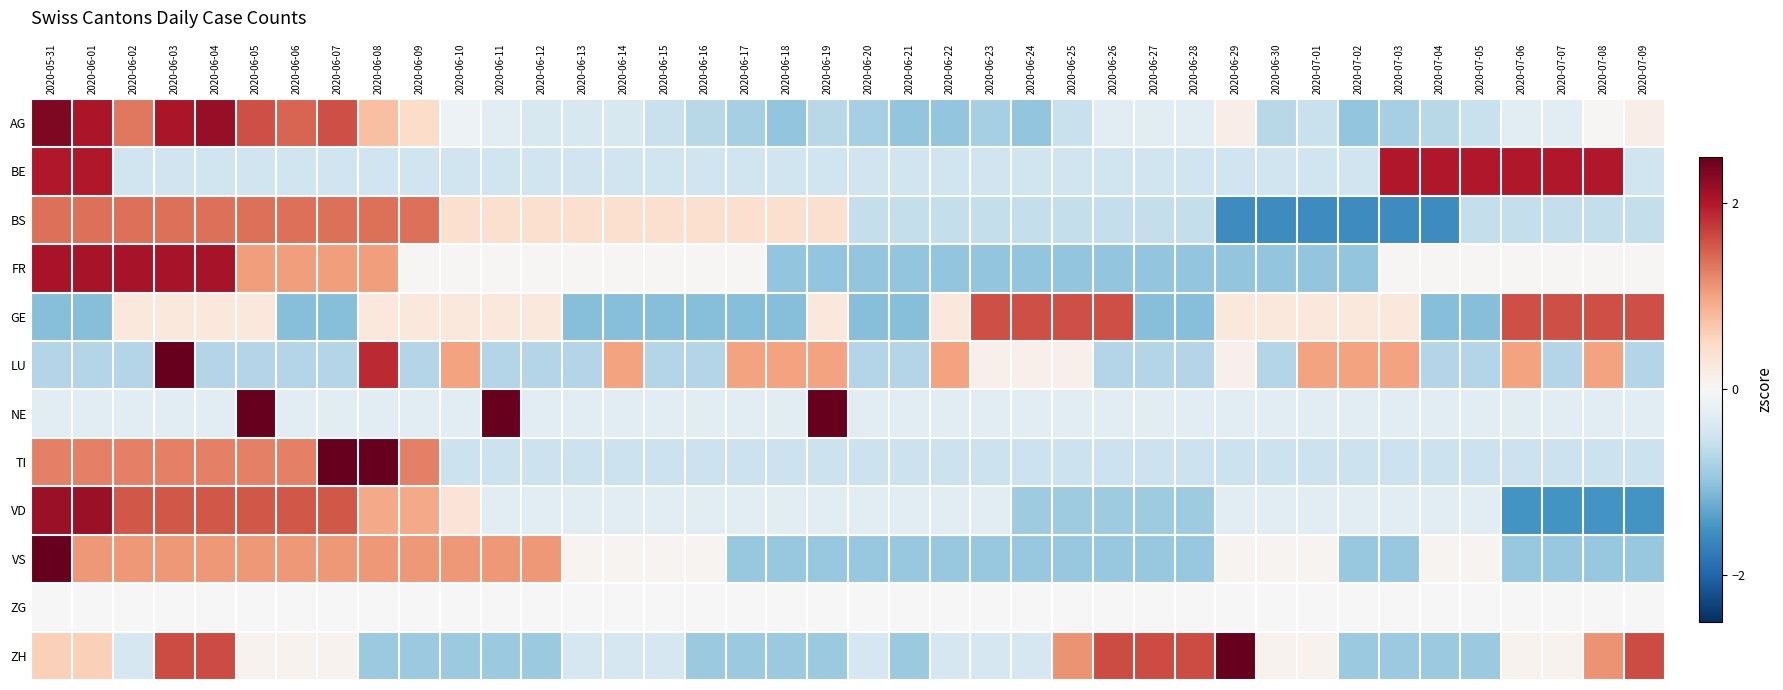

Rank the series at 2020-07-05 from highest to lowest value.

BE, VS, FR, ZG, VD, NE, TI, AG, BS, LU, ZH, GE